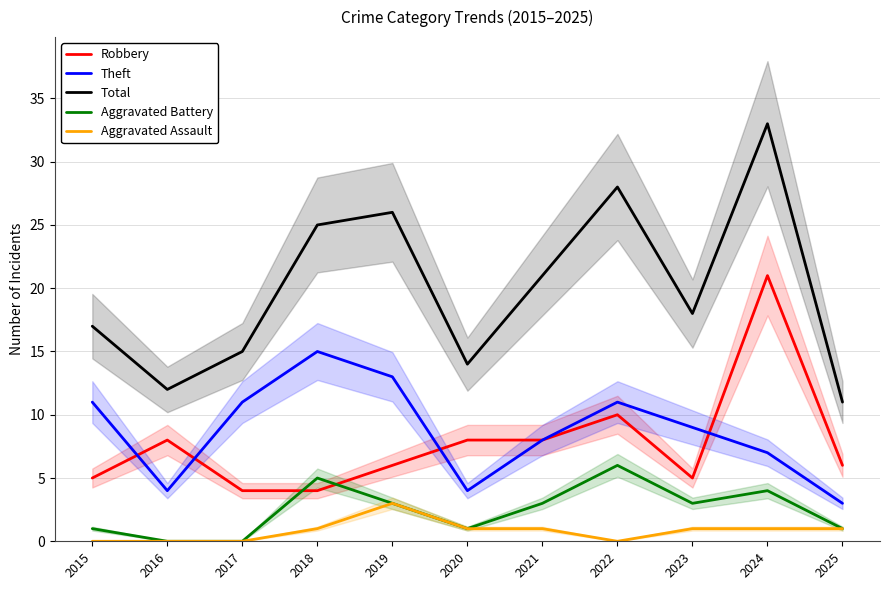

Which category has the lowest value in the Total series?

2025